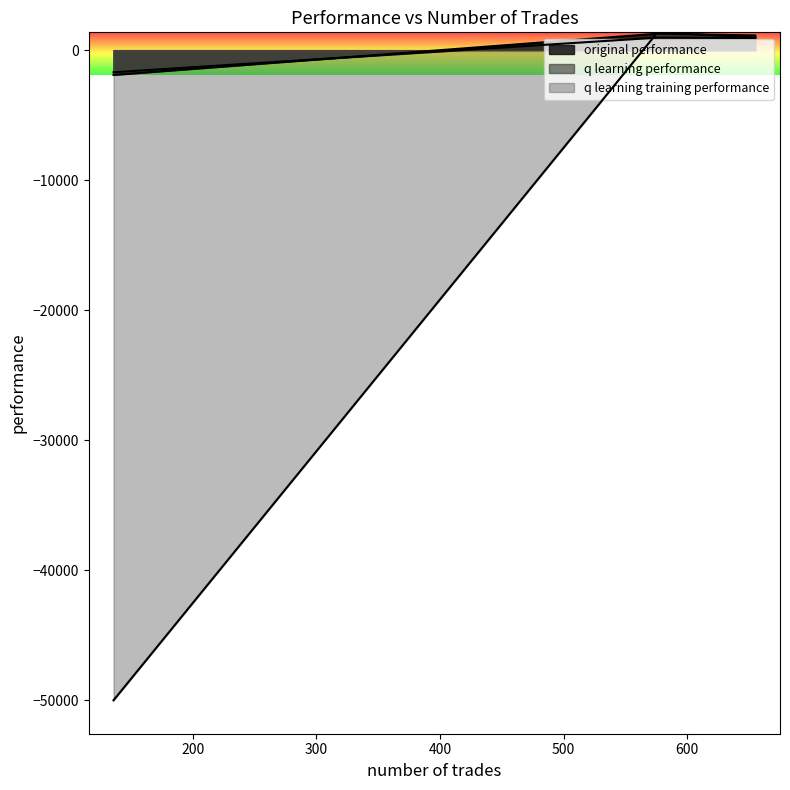

Is it true that original performance equals 1131.3 at 655?

True